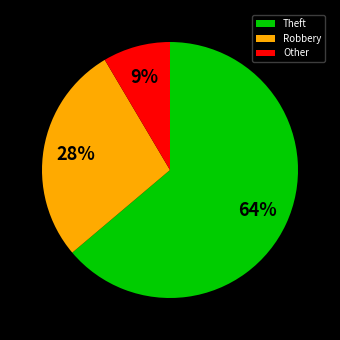

To the nearest percent, what is the difference between the Other and Robbery slice percentages?

19%